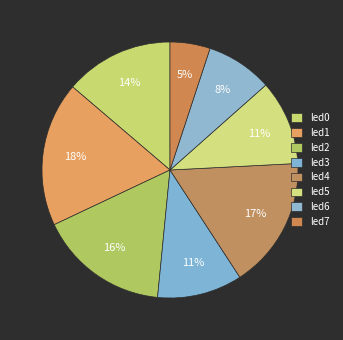

Is it true that led0 is 14% of the pie?

True